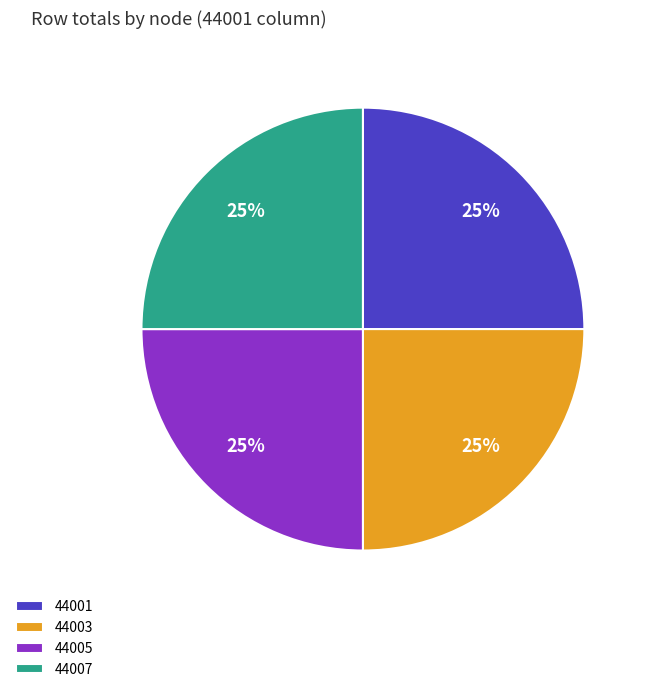

Does 44001 account for over 50% of the chart?

No